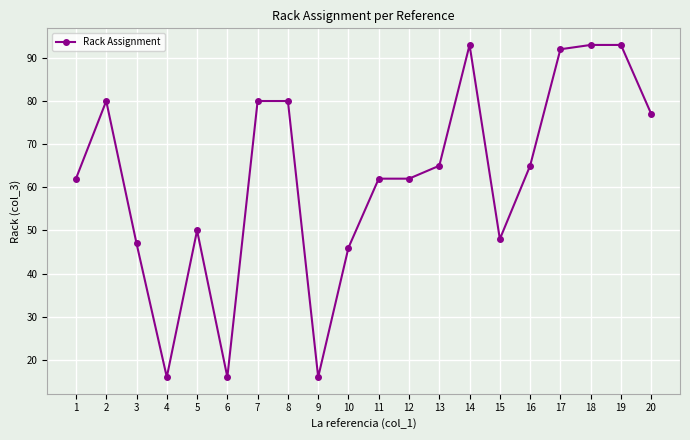

What is the ratio of the value at 6 to the value at 7?

0.2